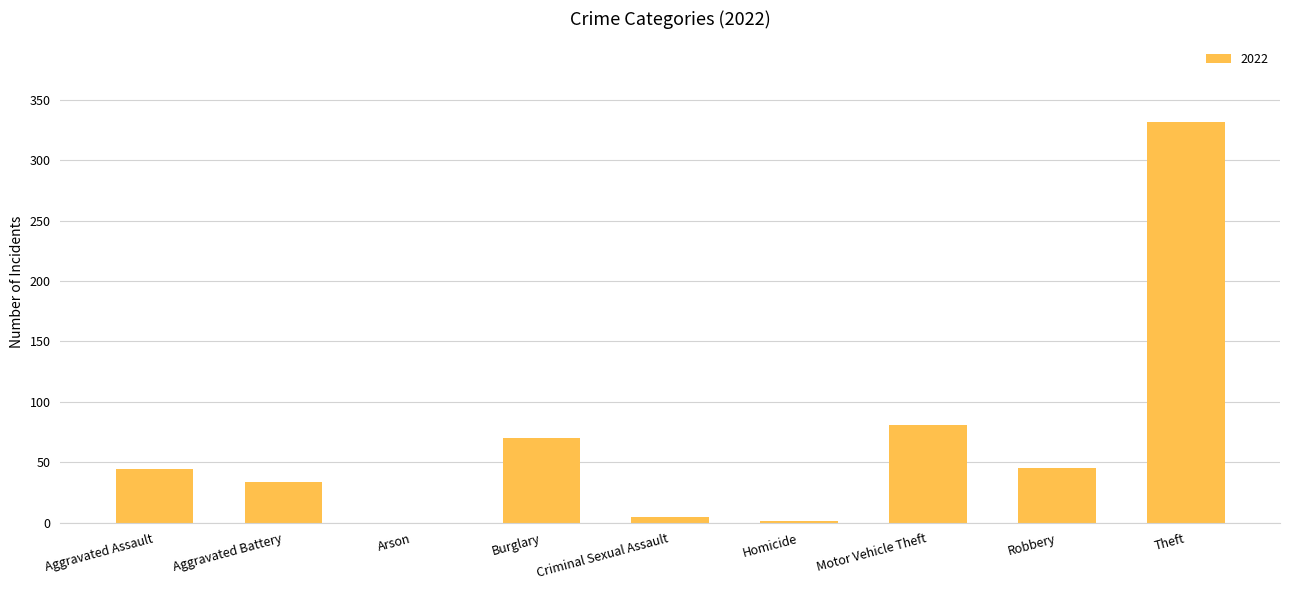

Are the bars horizontal?

No